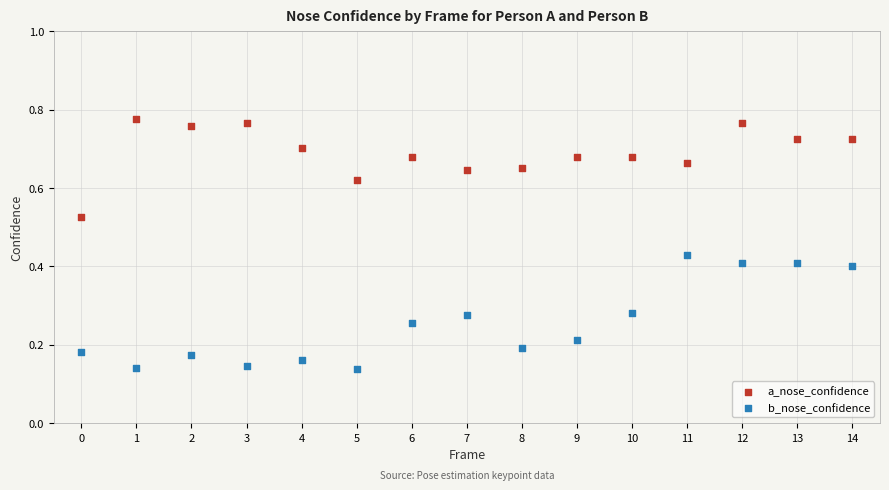

Which series reaches the minimum Y coordinate?

b_nose_confidence